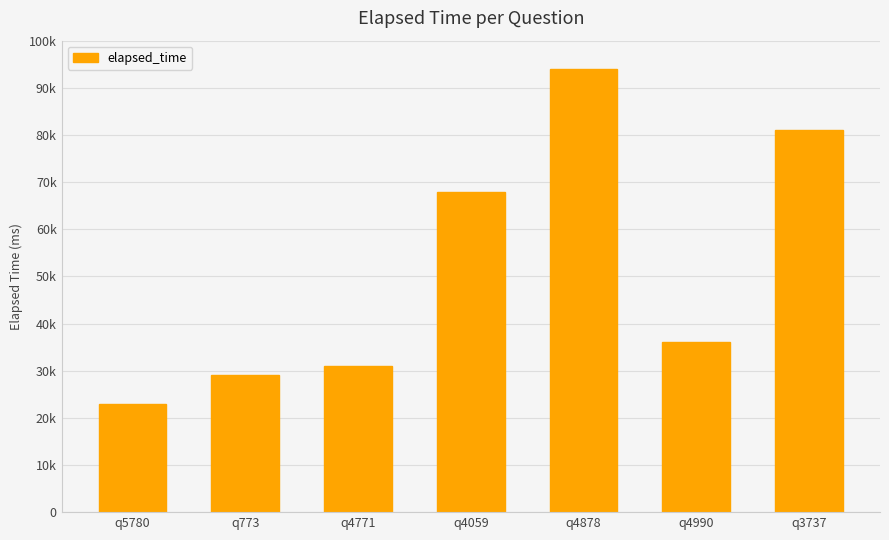

Does the chart contain any negative values?

No